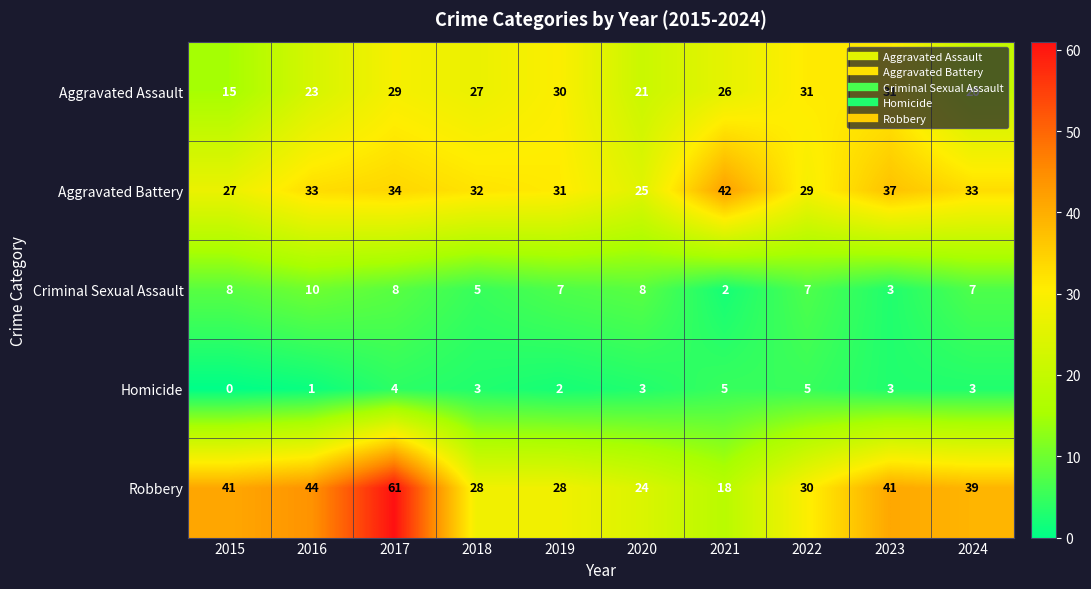

Between 2017 and 2021, which series saw the biggest shift?

Robbery